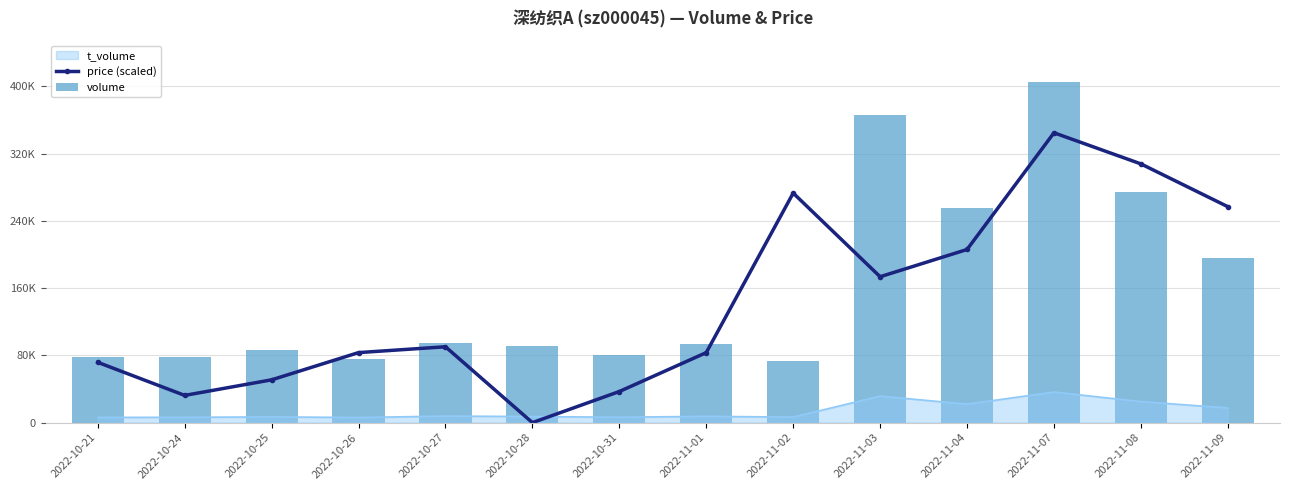

True or false: volume has a value of 75308.1 at 2022-11-04.

False